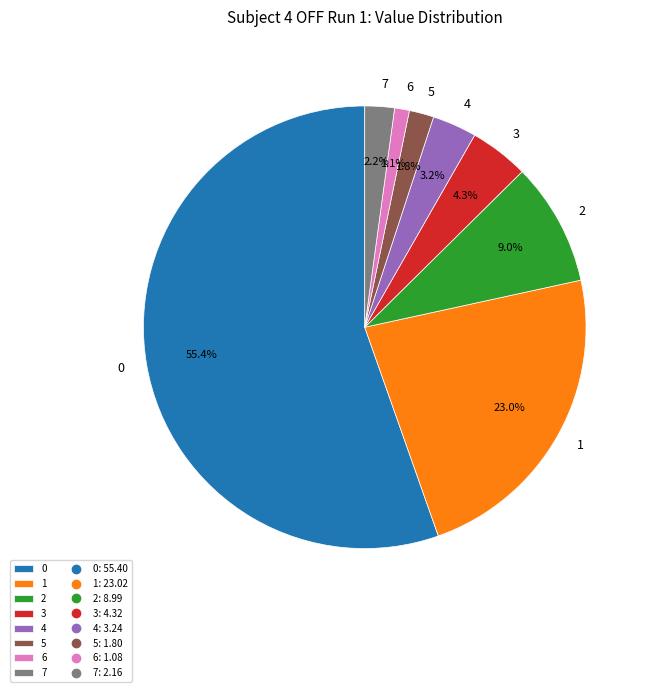

What is the smallest slice in the pie chart?

6